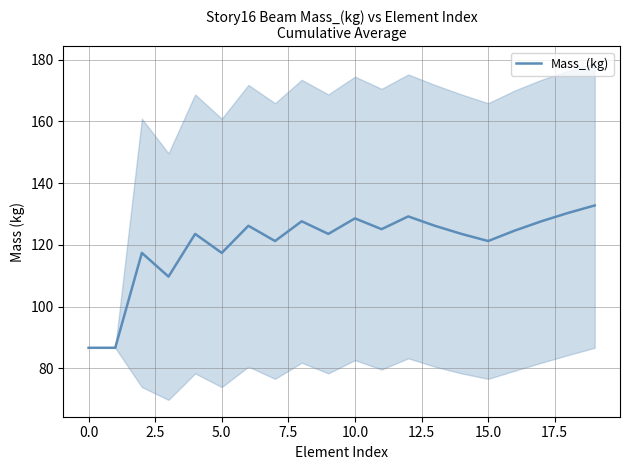

Reading left to right, what are all the values shown in this chart?

86.6	86.6	117.4	109.7	123.5	117.4	126.2	121.2	127.6	123.5	128.6	125.1	129.2	126.2	123.5	121.2	124.6	127.6	130.3	132.8